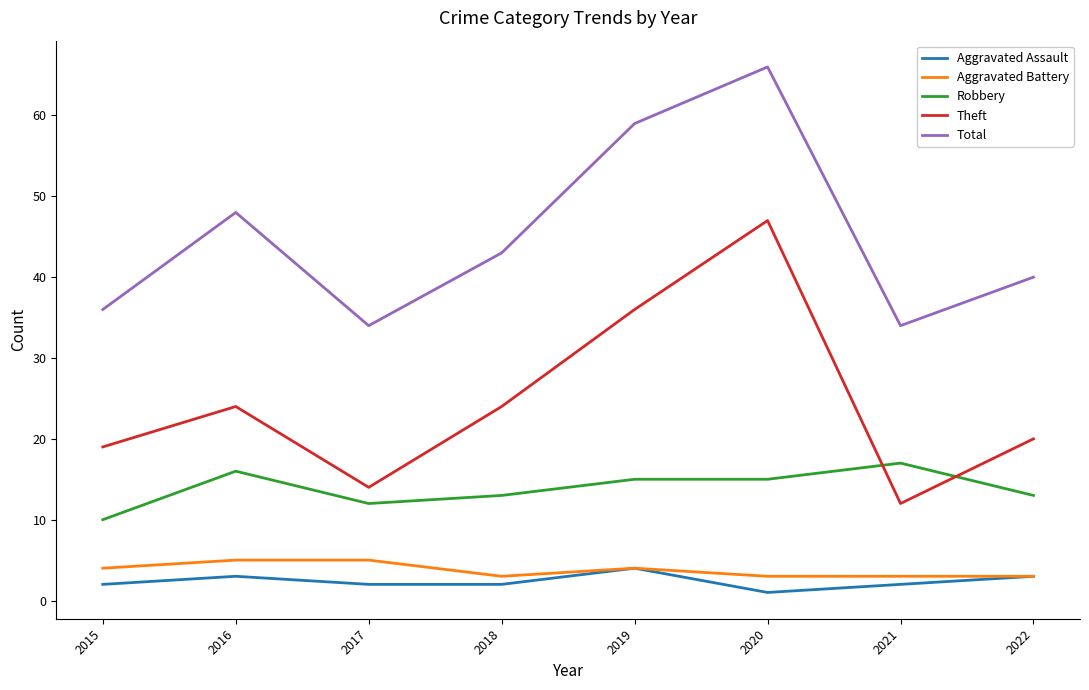

What is the smallest value displayed?

1